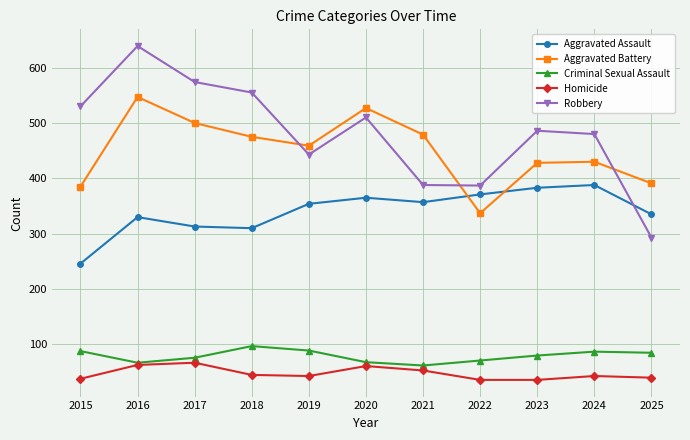

Which series changed the most between 2015 and 2016?

Aggravated Battery